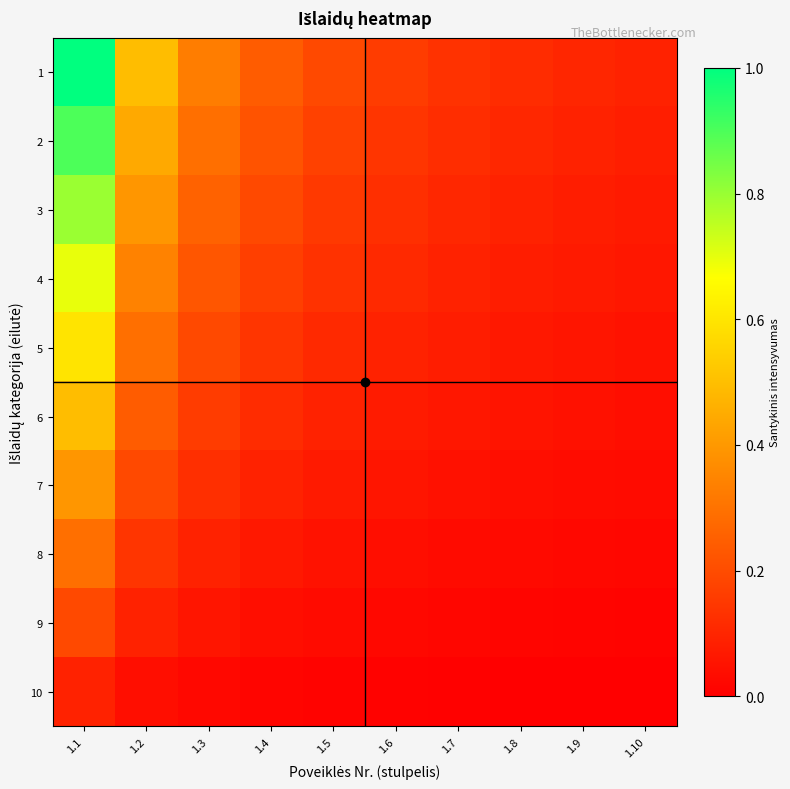

Which label corresponds to the largest value in the chart?

1.1